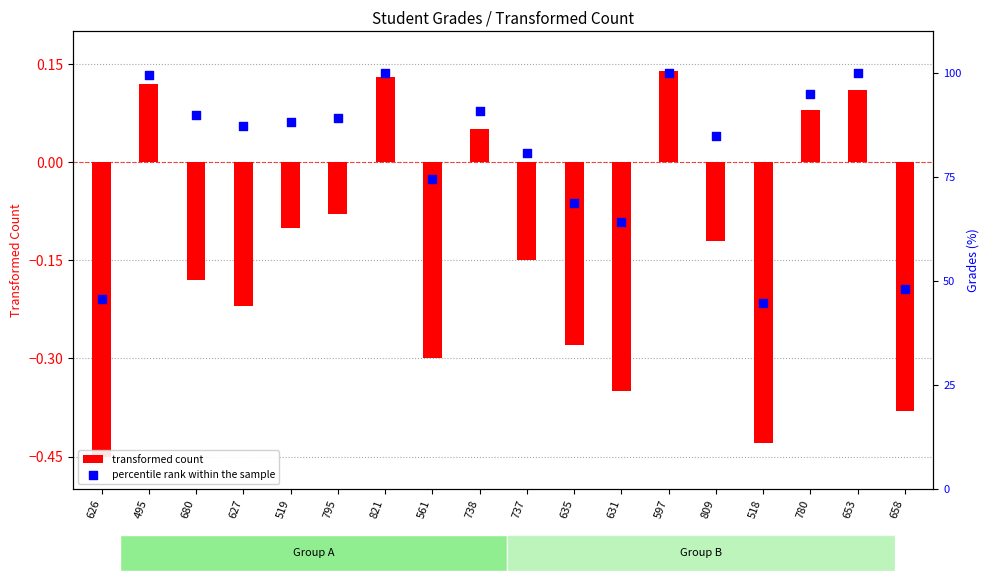

What are all the series names shown in the legend?

transformed count, percentile rank within the sample